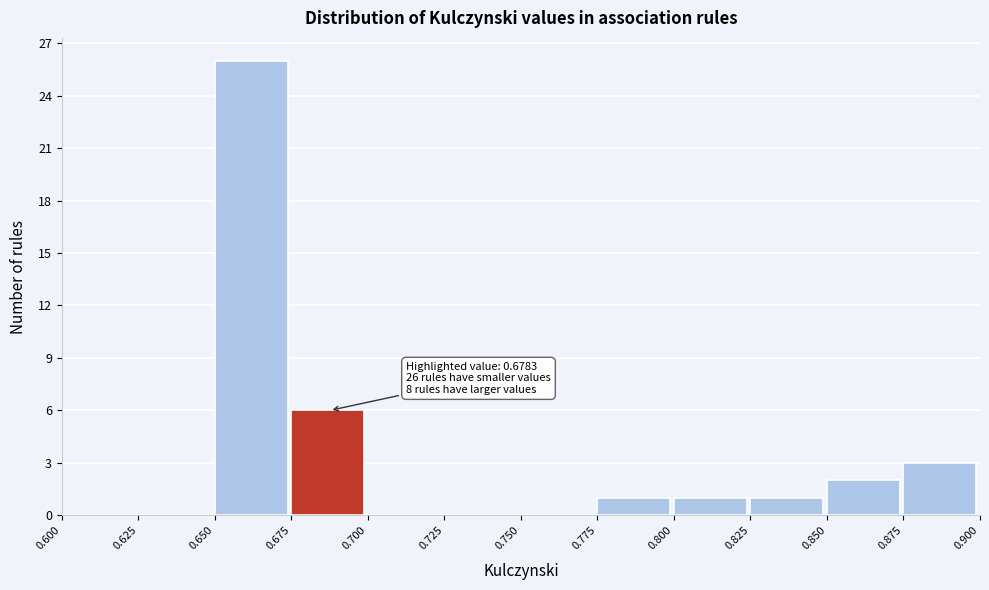

Which range on the x-axis has the tallest bar?

0.650 to 0.675